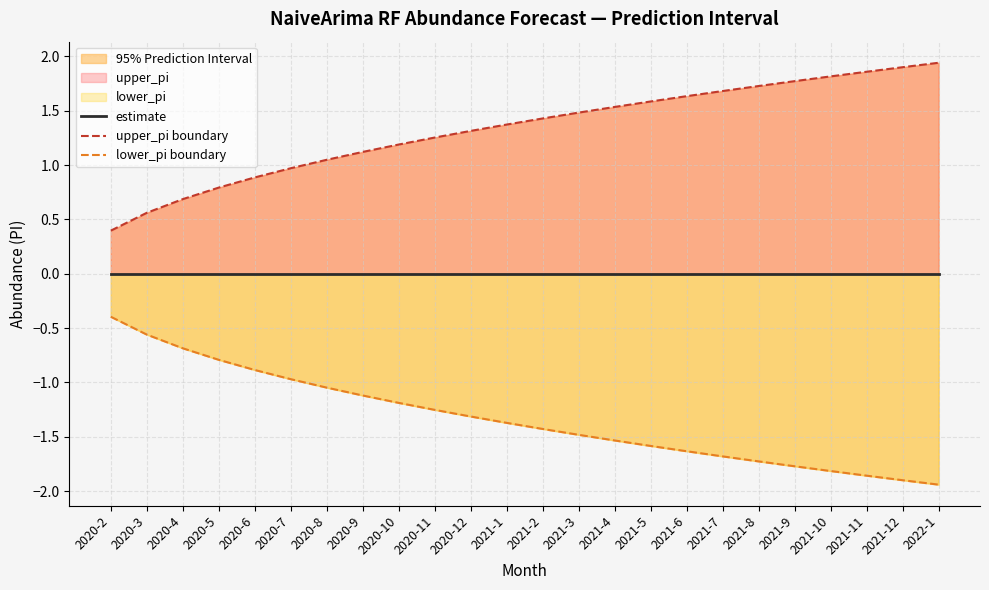

How many values in the lower_pi boundary series exceed -1?

6